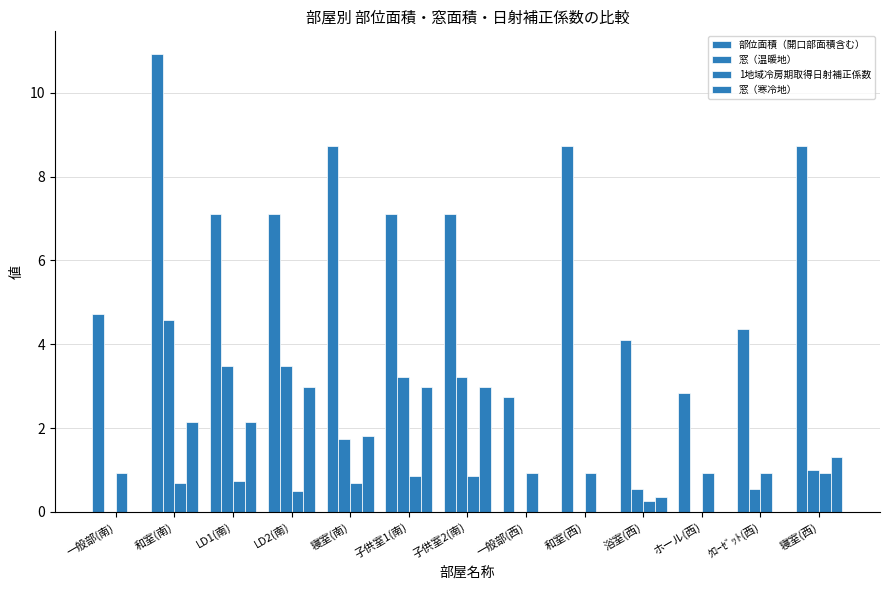

How many series are shown in this chart?

4